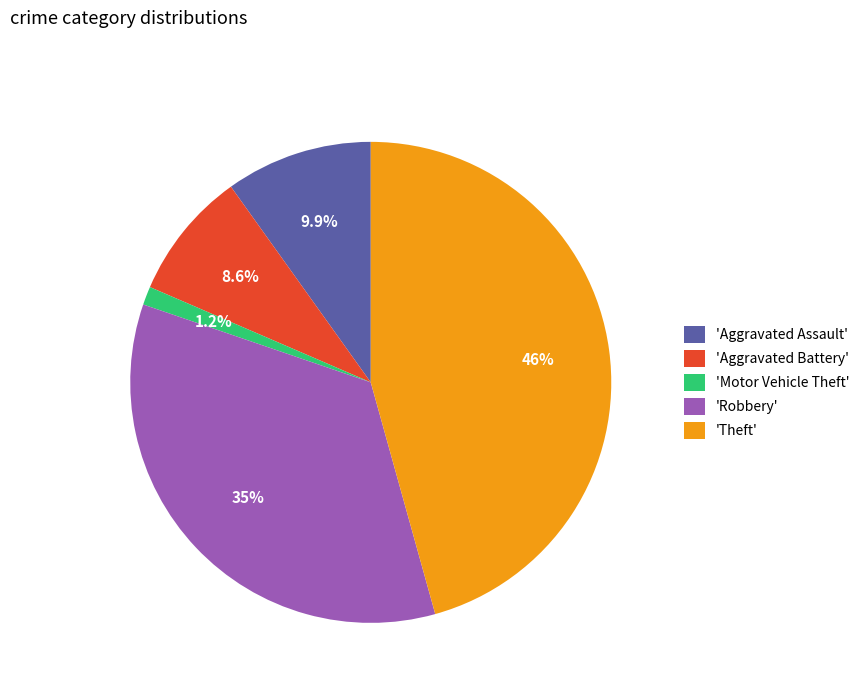

To the nearest percent, what is the average slice percentage?

20%